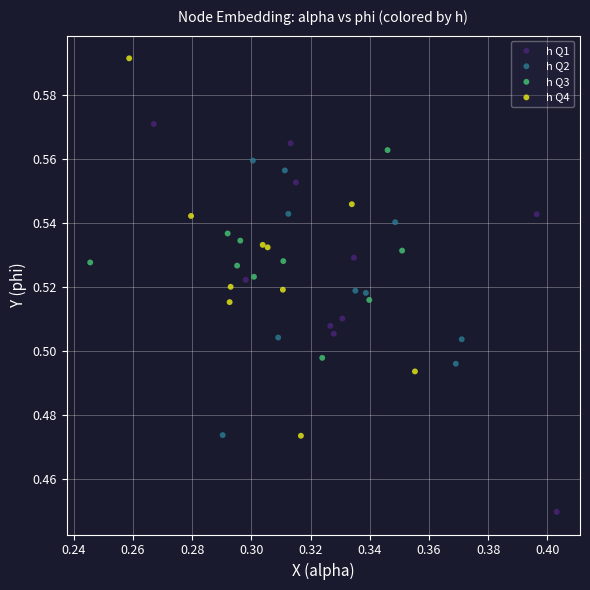

Which series contains the highest Y value?

h Q4